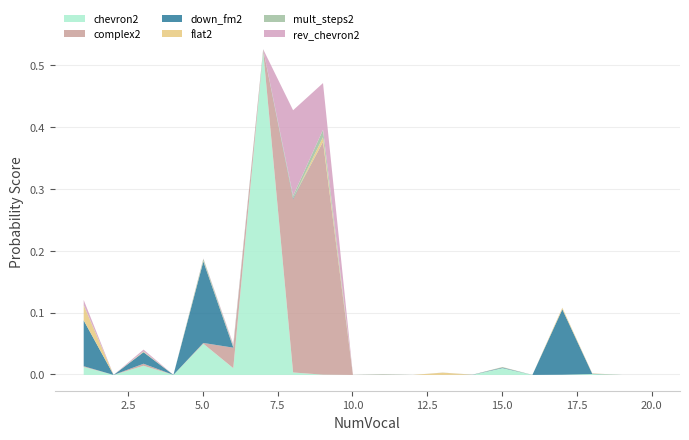

In complex2, how many points are higher than both neighbors (excluding endpoints)?

6